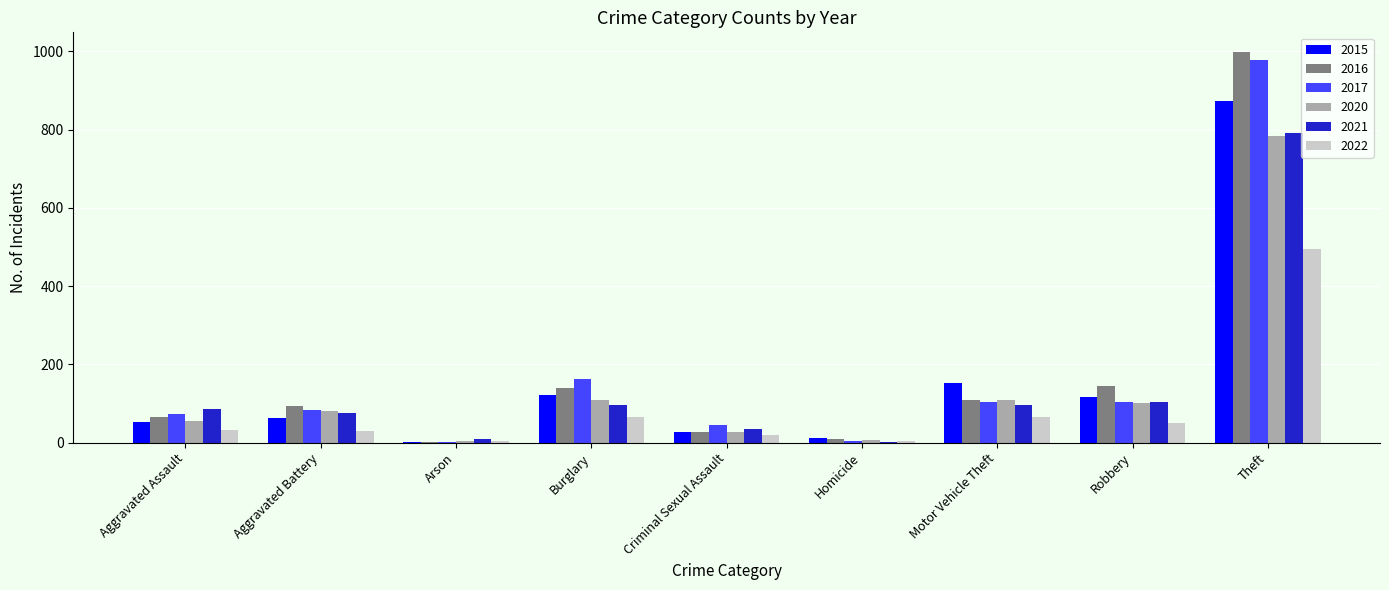

Is the value of 2015 at Motor Vehicle Theft greater than the value of 2020 at Aggravated Assault?

Yes